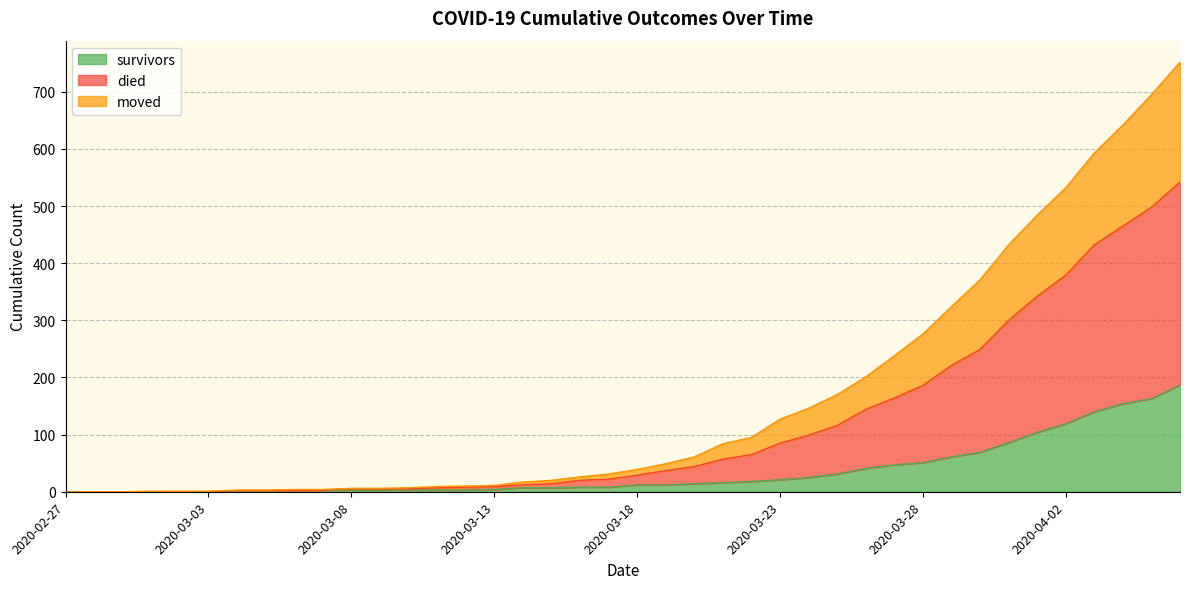

At 2020-03-05, list the series in order from smallest to largest.

survivors, moved, died